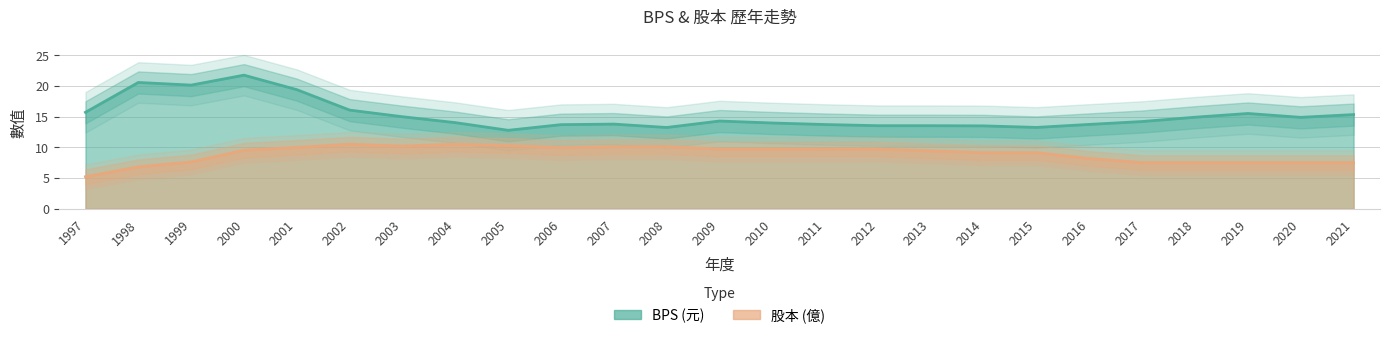

Where does the 股本 series first go above 9?

2000